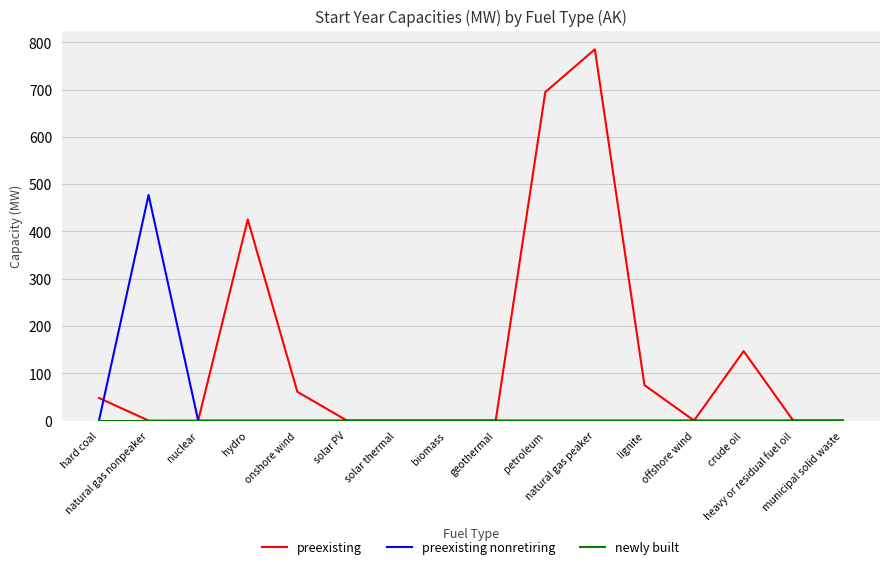

Which category has the highest value across all series?

natural gas peaker